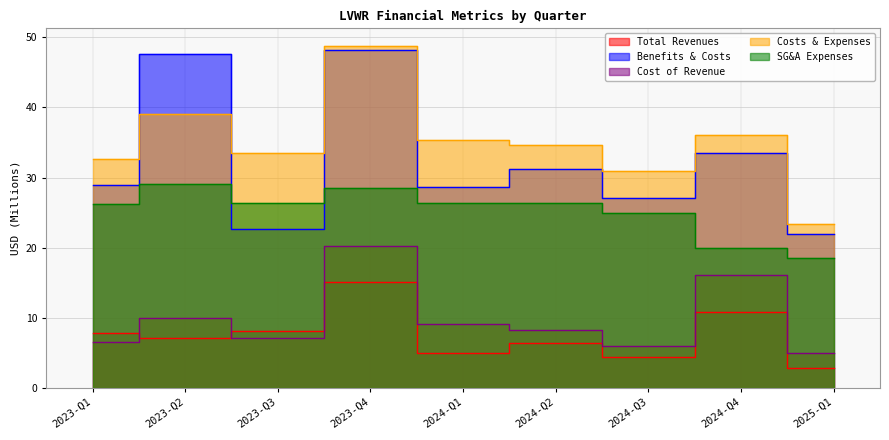

How many series are shown in this chart?

5